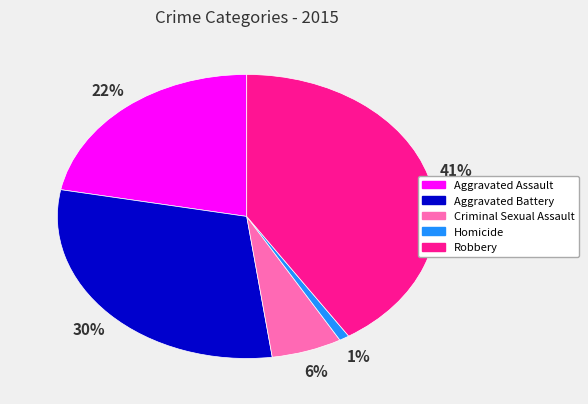

How many segments does this pie chart have?

5